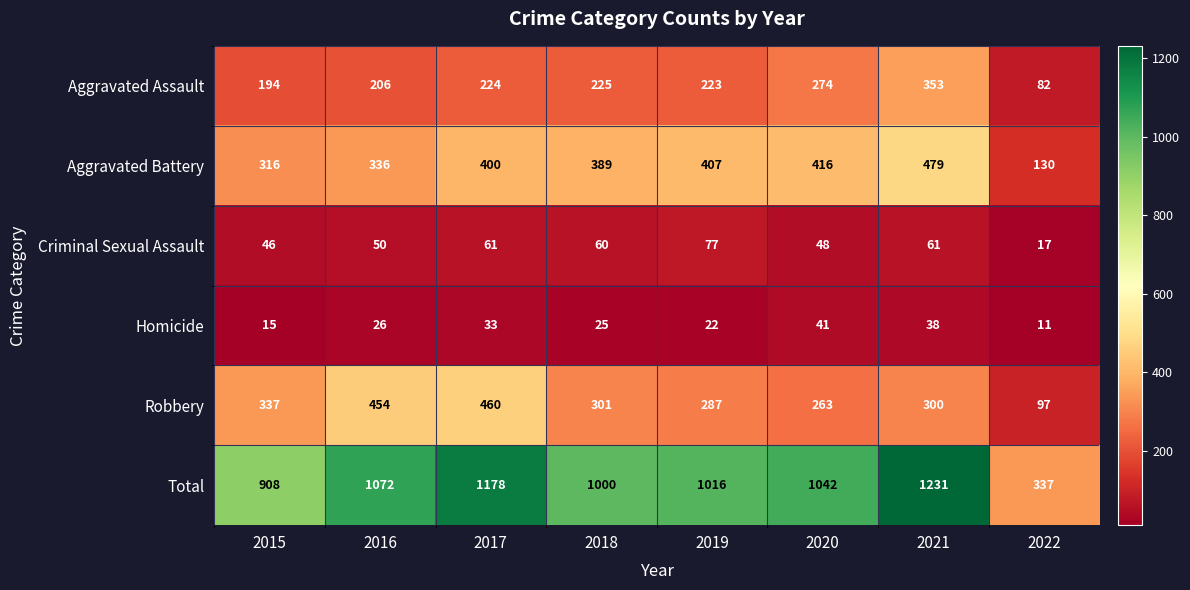

What is the difference between the maximum and second lowest values in the Criminal Sexual Assault series?

31